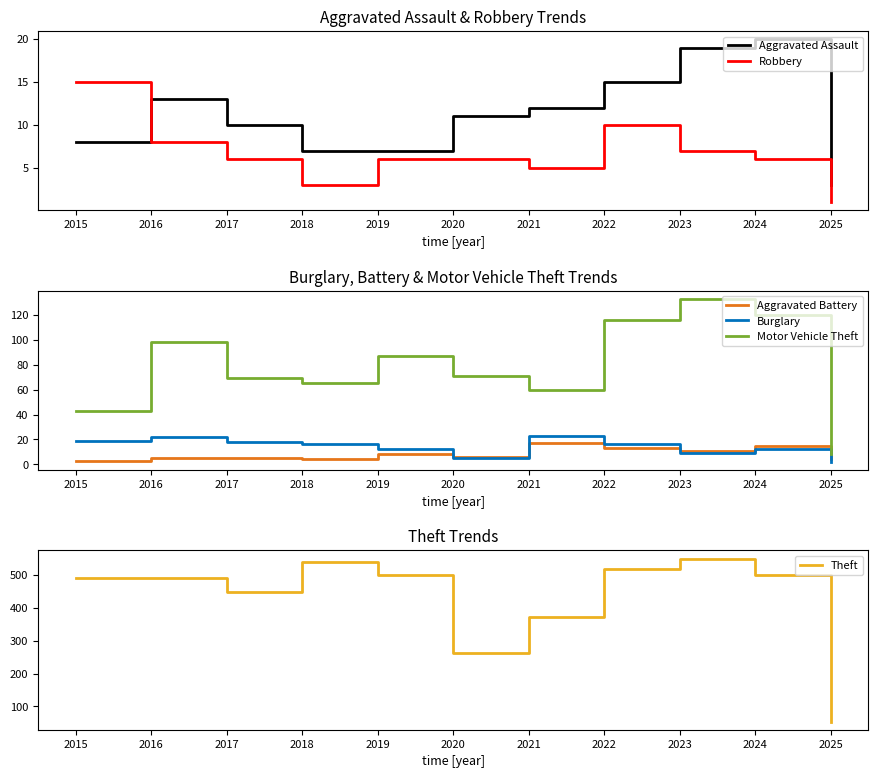

Is the value of Robbery at 2017 greater than the value of Theft at 2022?

No